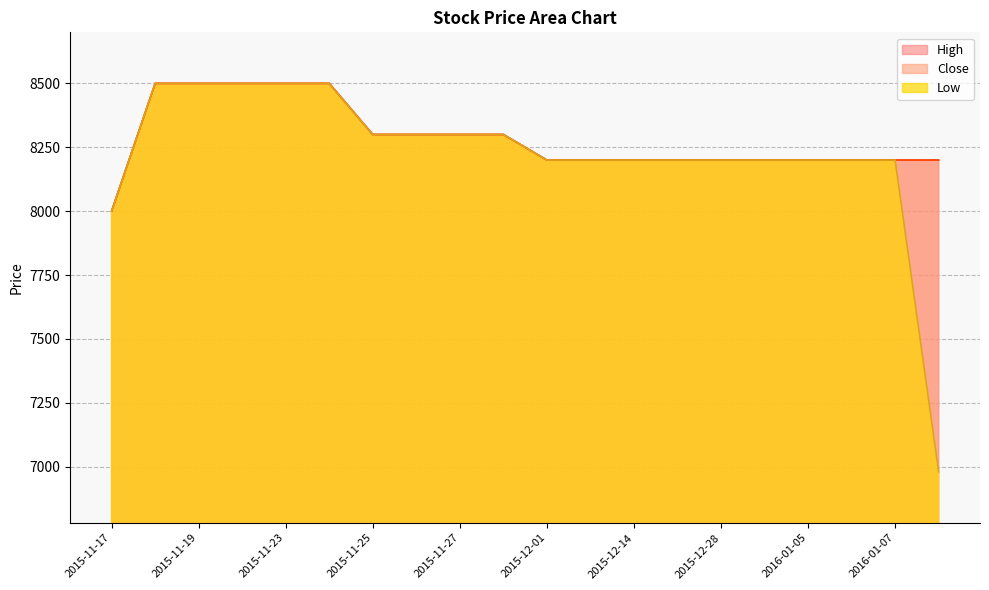

What is the difference between the maximum and second lowest values in the Close series?

300